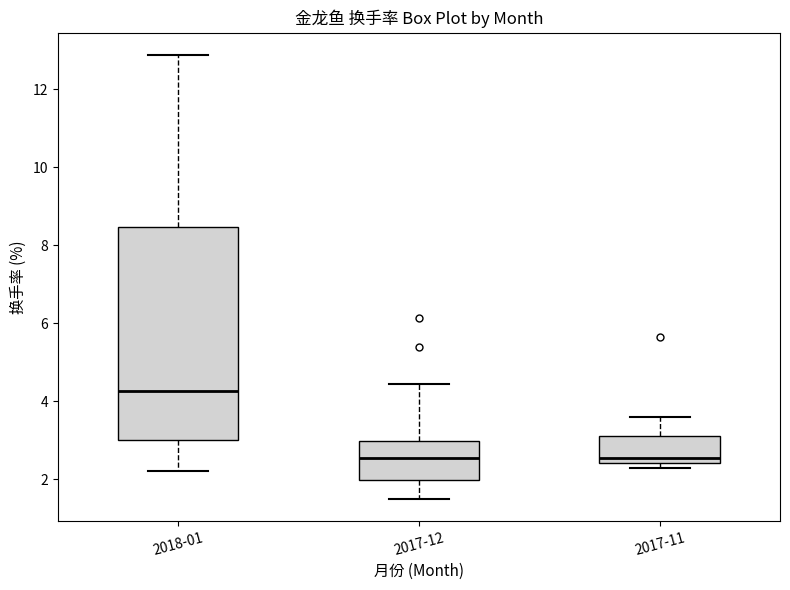

Where is the lower edge of the box for 2018-01 on the y-axis? The values are not printed on the chart, so give them approximately, as read against the axis.

3.0